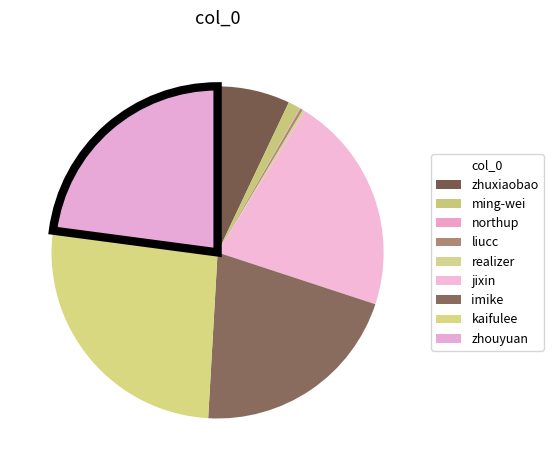

True or false: imike accounts for 8% of the total.

False